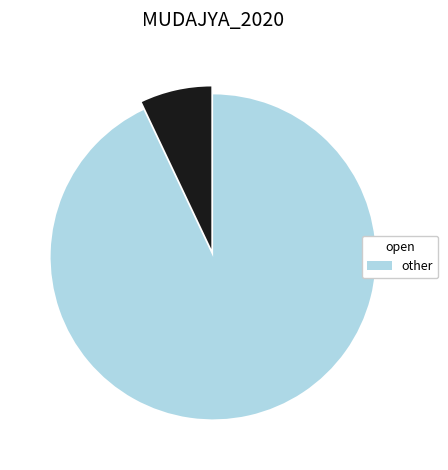

Does any single category account for the majority?

Yes